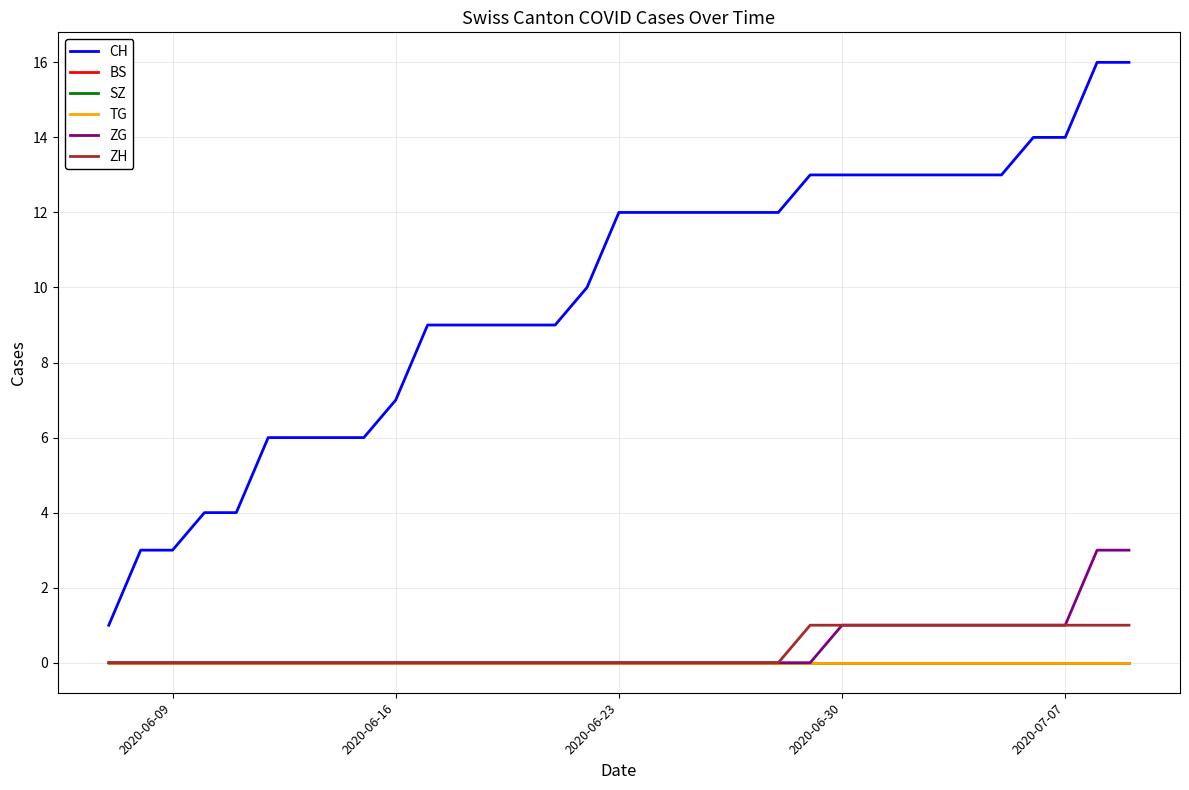

Which category has the highest value in the TG series?

2020-06-09